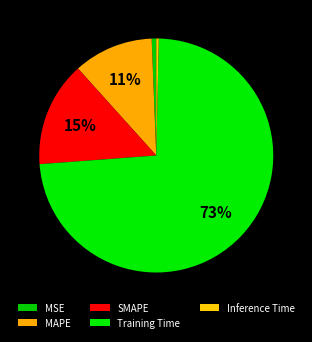

How many slices are in this pie chart?

5